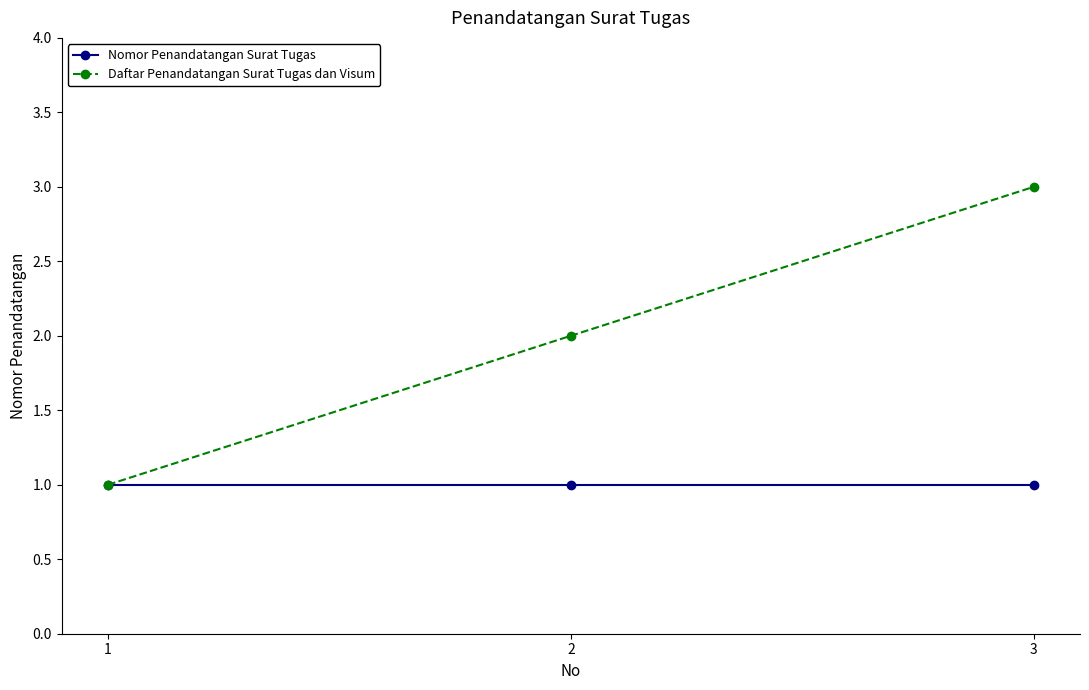

Does the chart display data point markers on the line(s)?

Yes